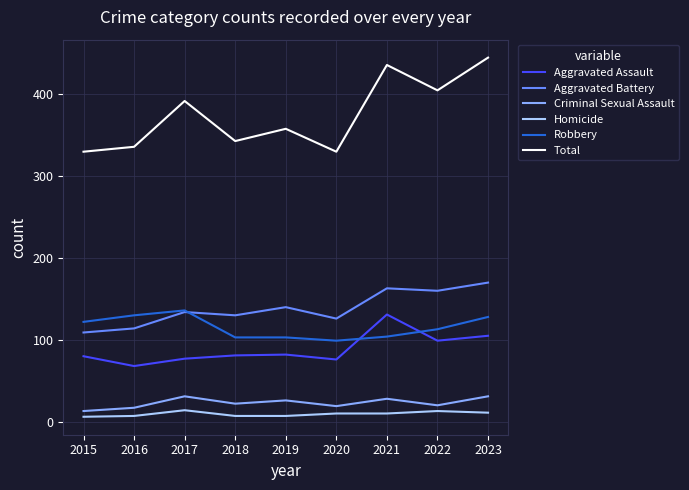

What is the approximate value of Aggravated Assault at 2019?

82